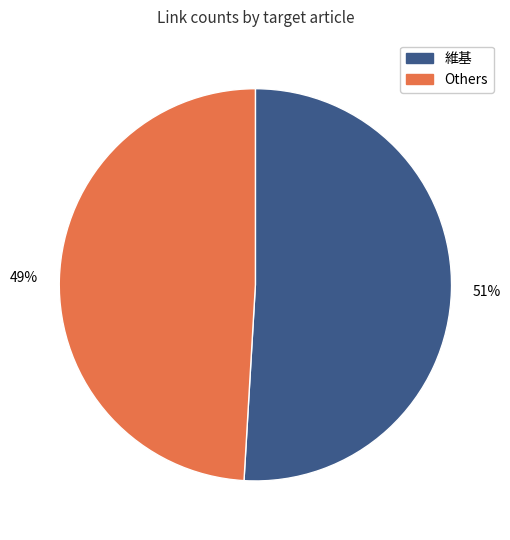

To the nearest percent, what is the combined percentage of 維基 and Others?

100%